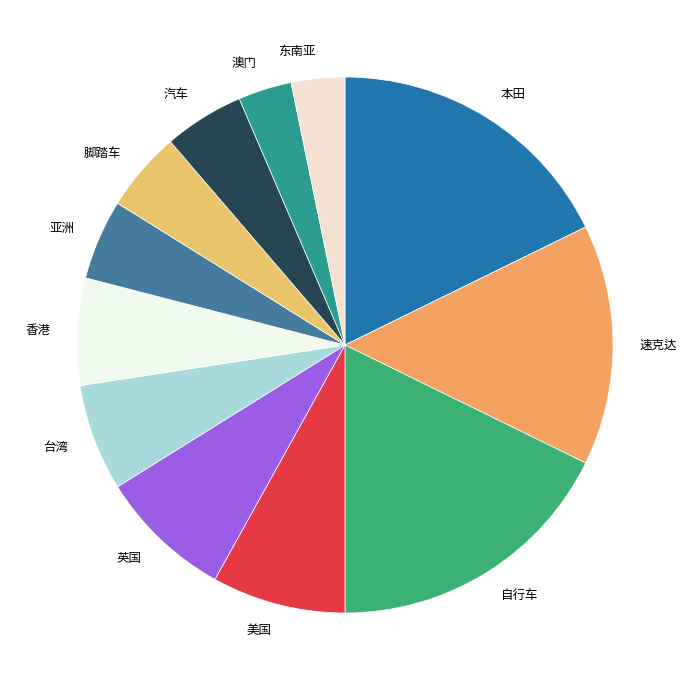

The 台湾 slice represents 6% of the pie. True or false?

True